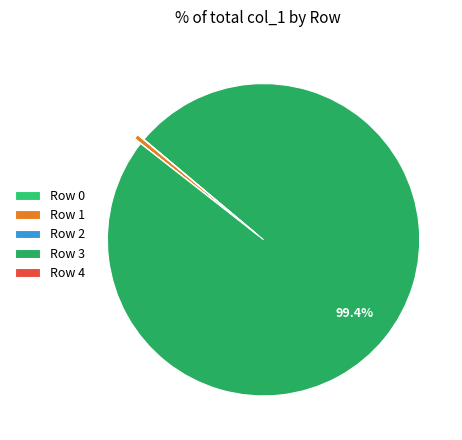

What percentage do Row 3 and Row 1 together represent?

100.0%